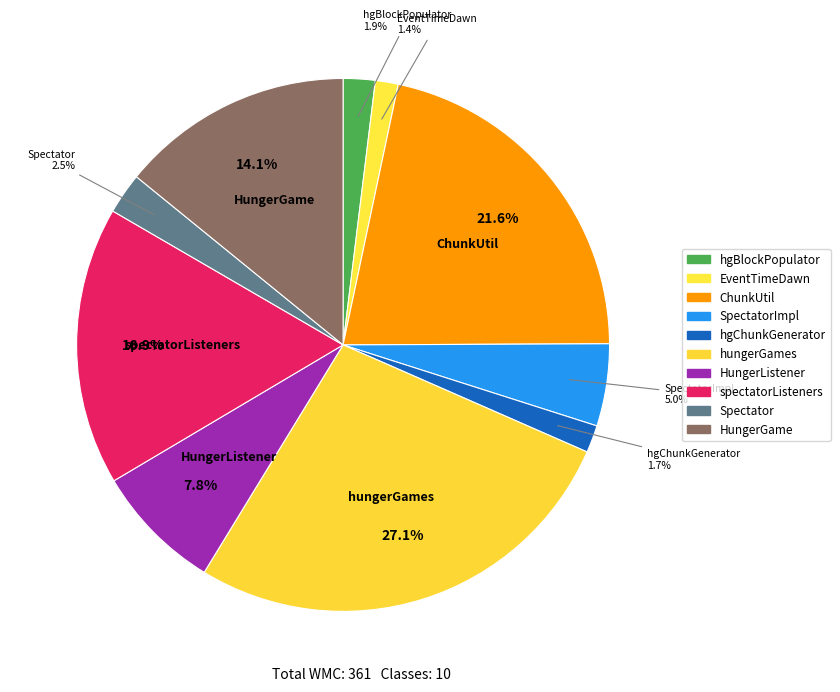

Count the number of slices in the pie.

10